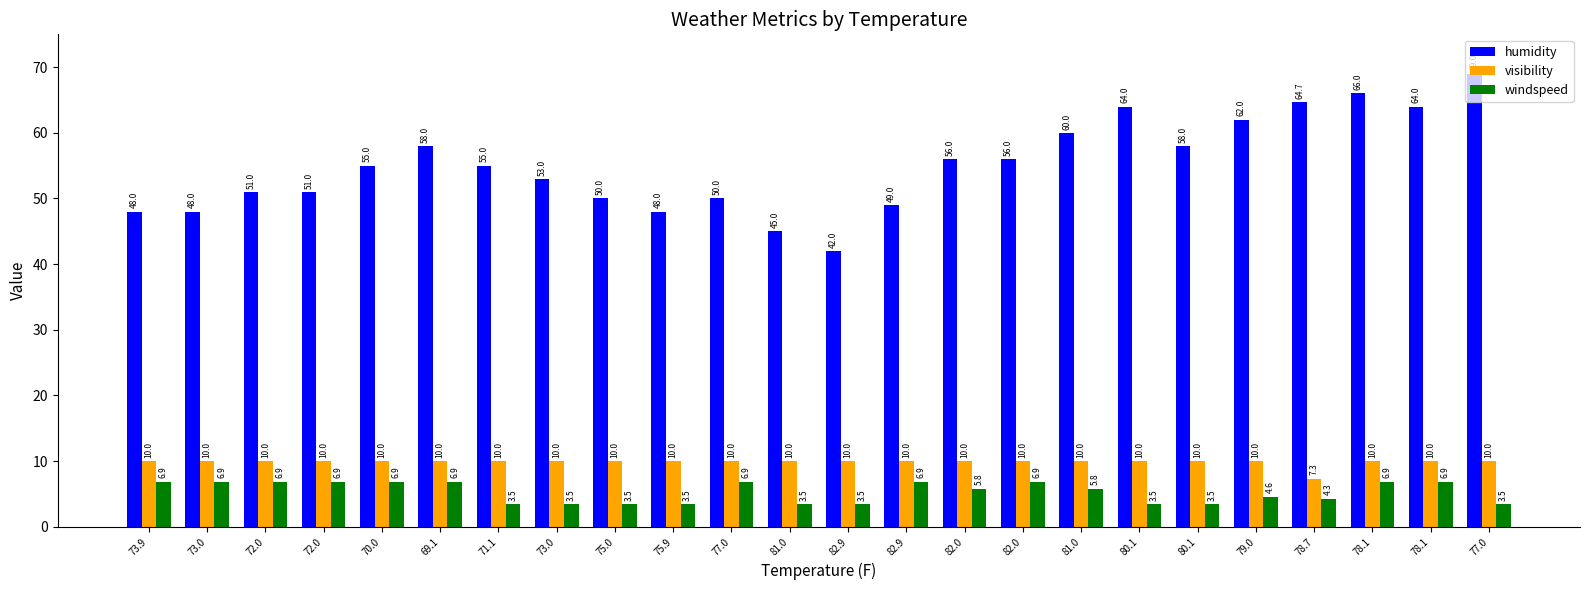

What is the minimum value shown in the chart?

3.5